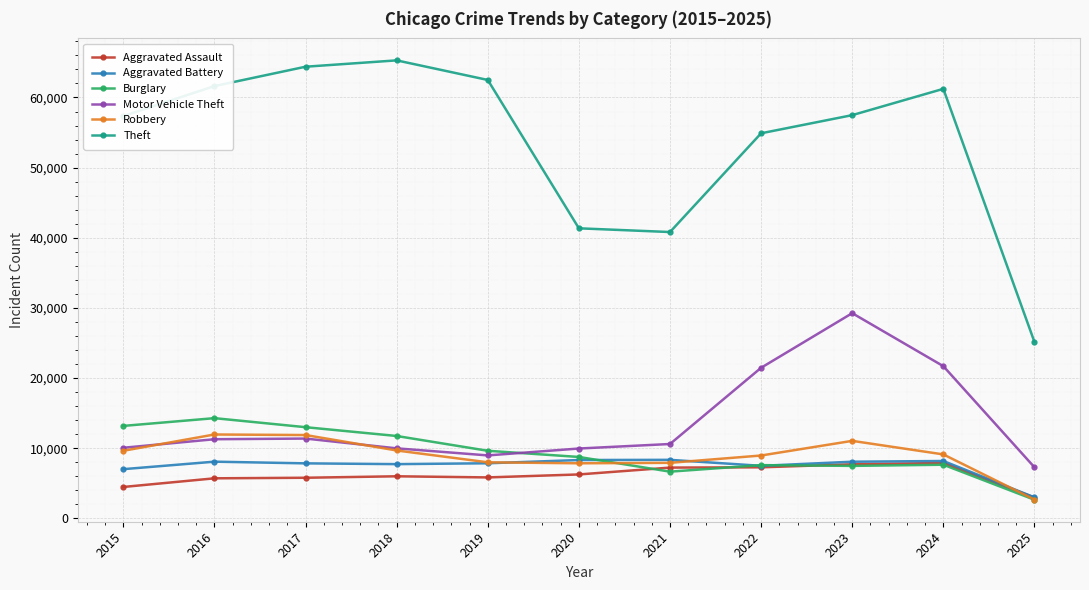

True or false: Aggravated Battery has a value of 8346 at 2021.

True